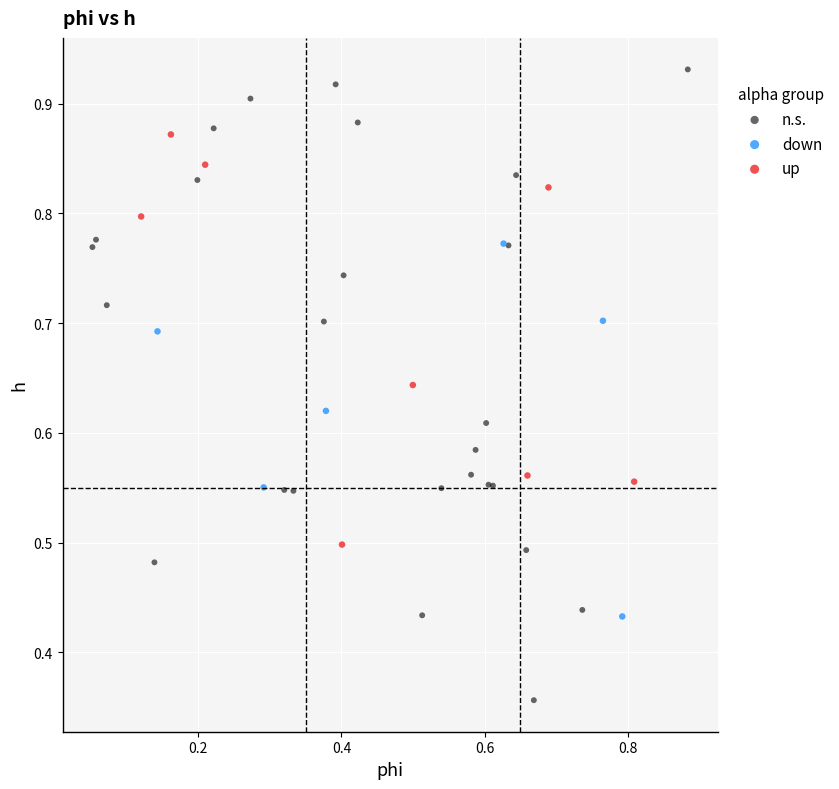

Which series contains the highest Y value?

n.s.